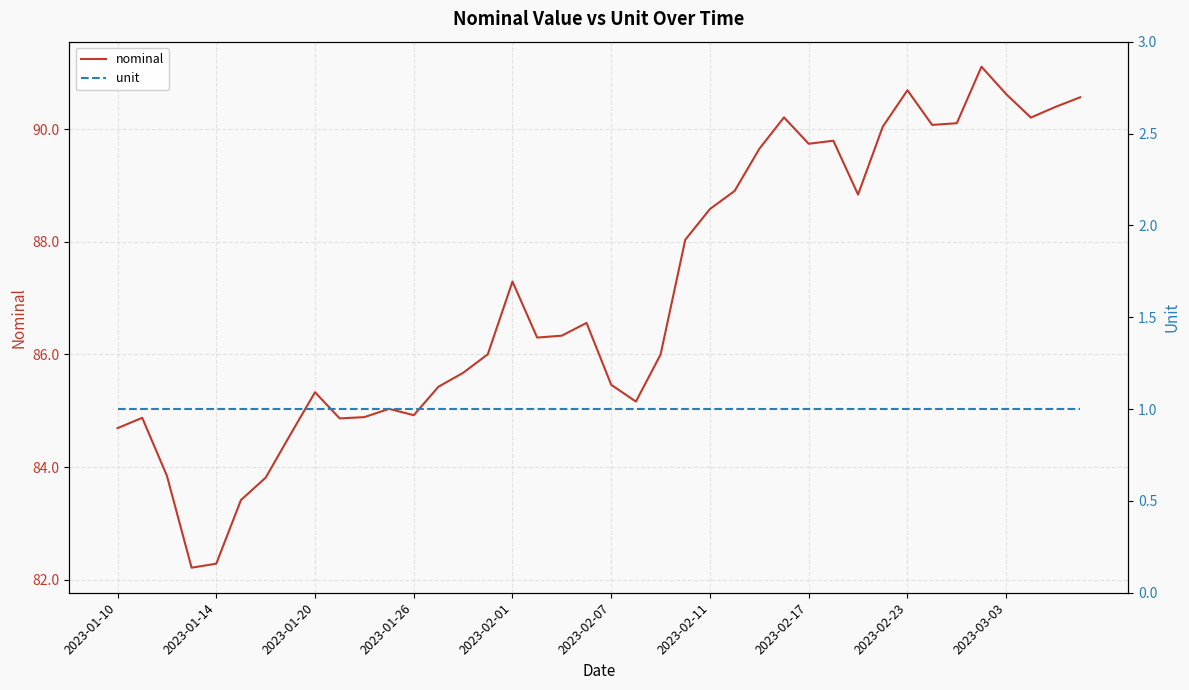

List the series in order of their peak value, lowest first.

unit, nominal